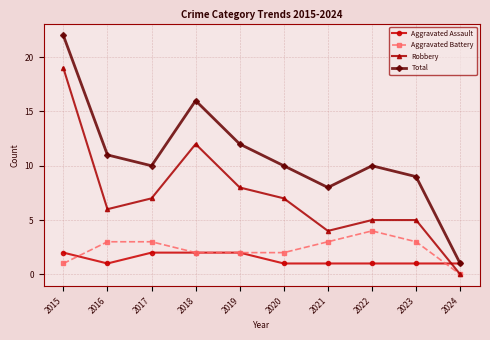

True or false: Robbery has more than 2 interior local peaks.

False